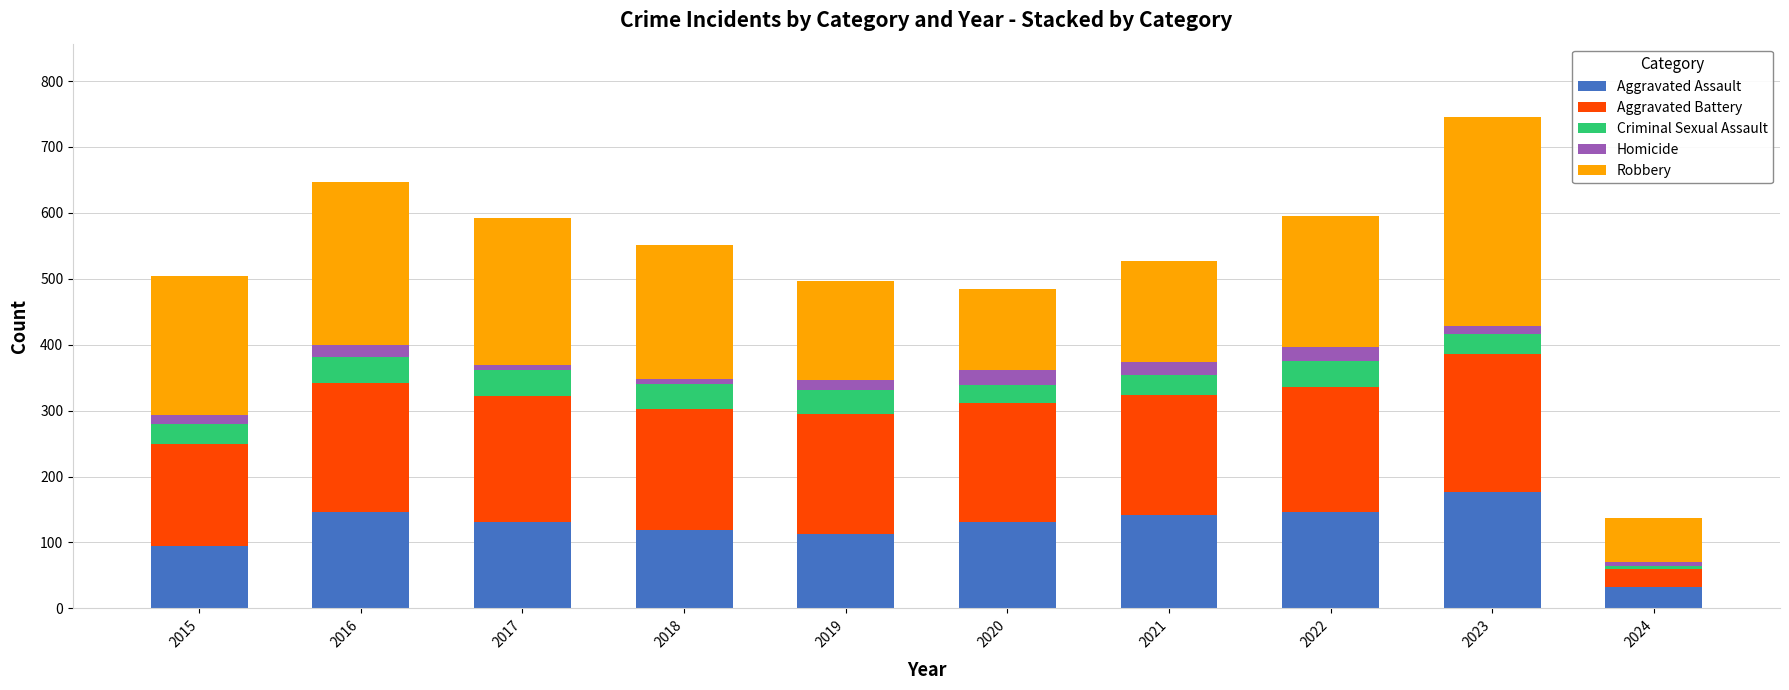

What is the sum of all Aggravated Assault values?

1232